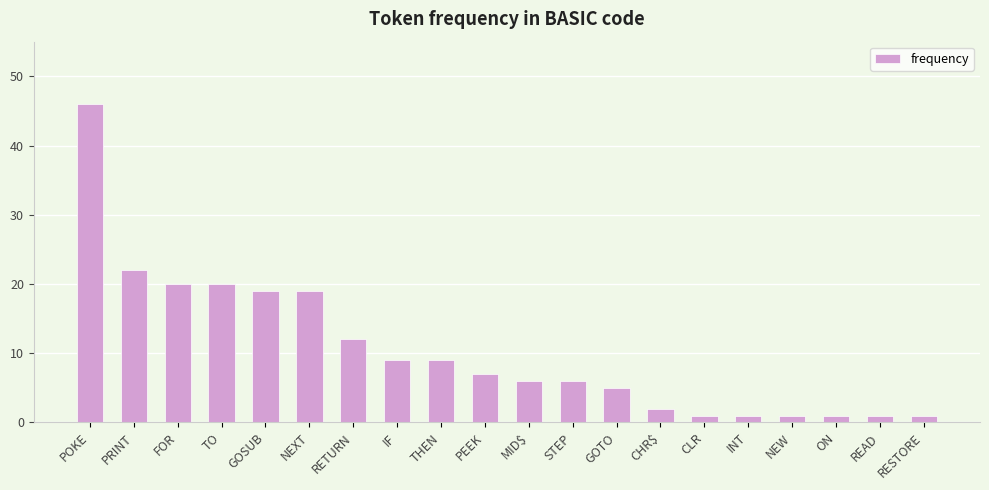

At which category does the chart reach its peak across all series?

POKE